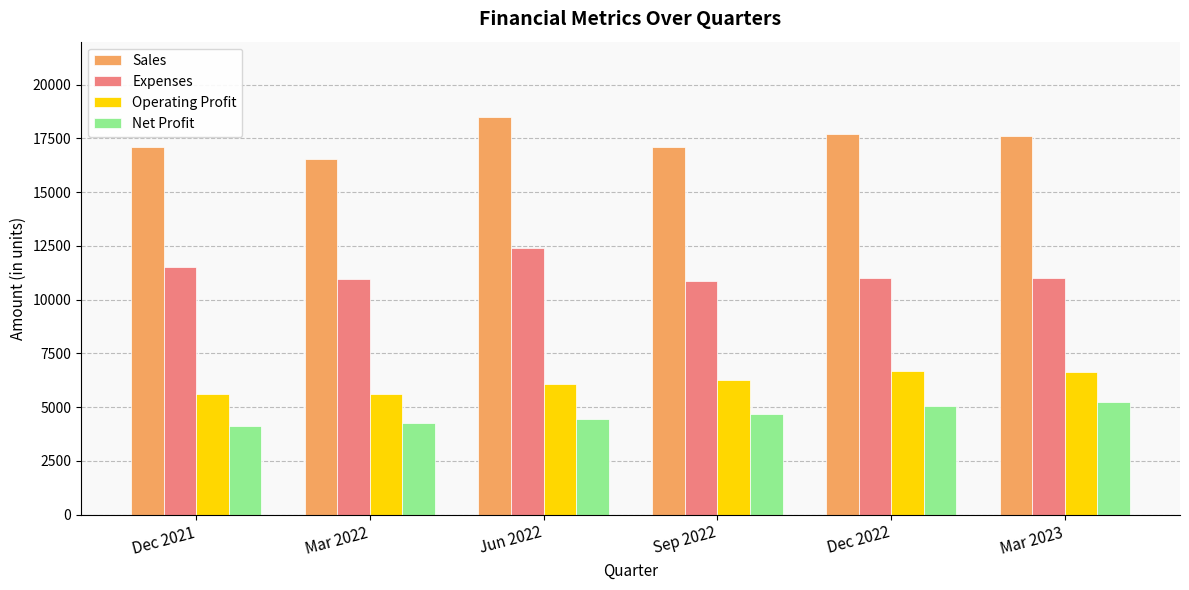

Which category has the lowest value in the Sales series?

Mar 2022